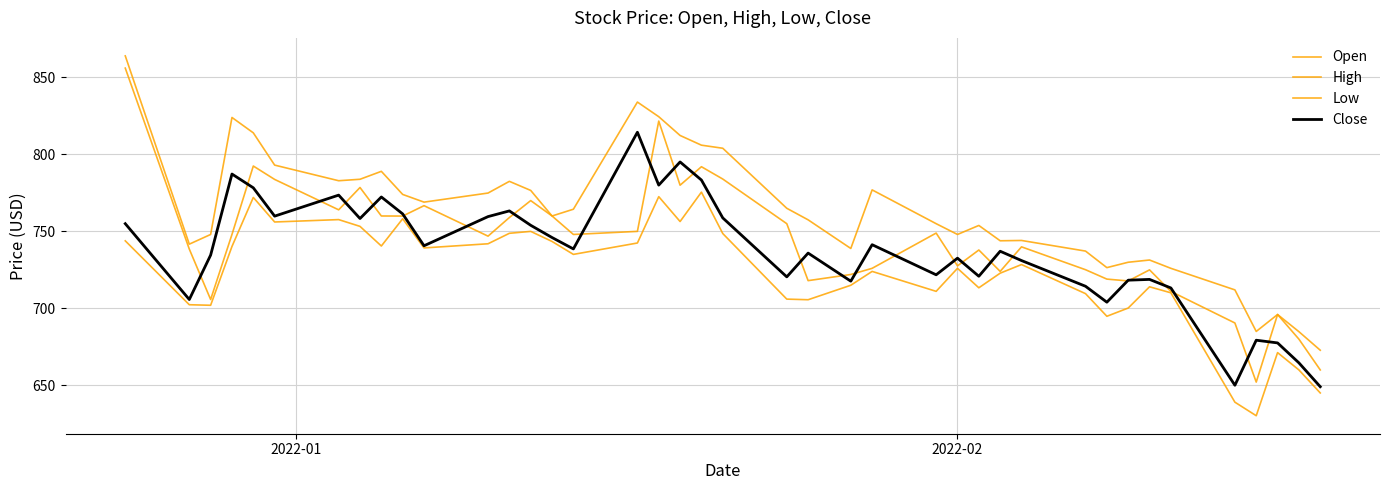

List the series in order of their overall mean, lowest first.

Low, Close, Open, High